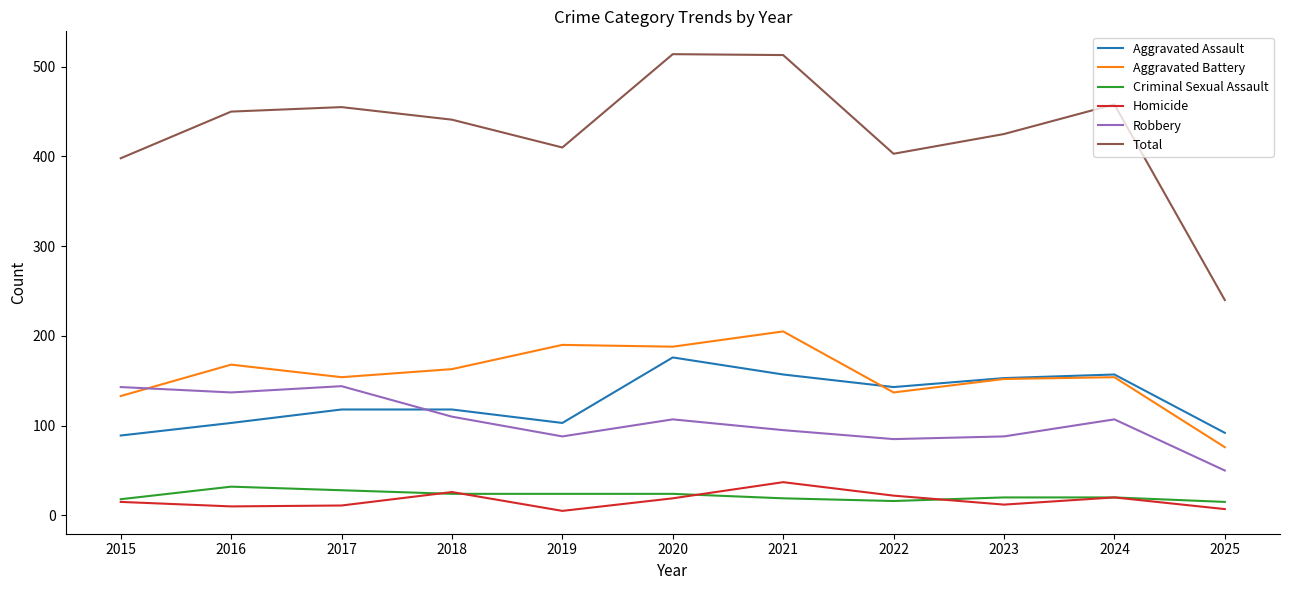

The Aggravated Assault series shows 29 at 2015. True or false?

False